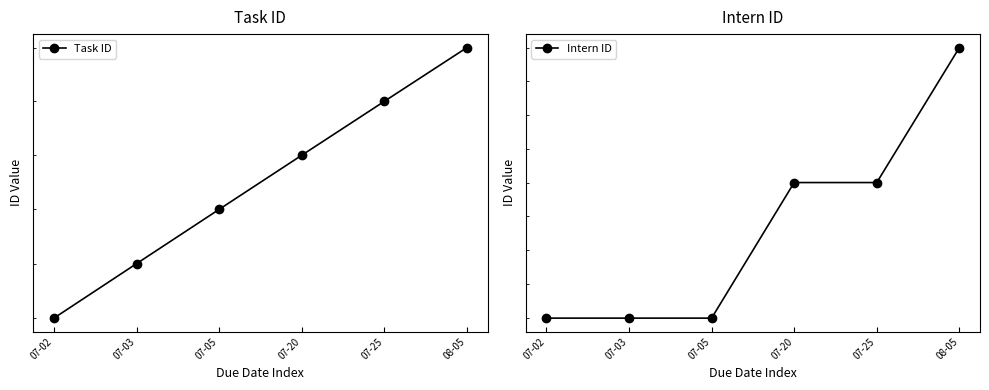

What is the difference between the second highest and second lowest values in the Intern ID series?

1